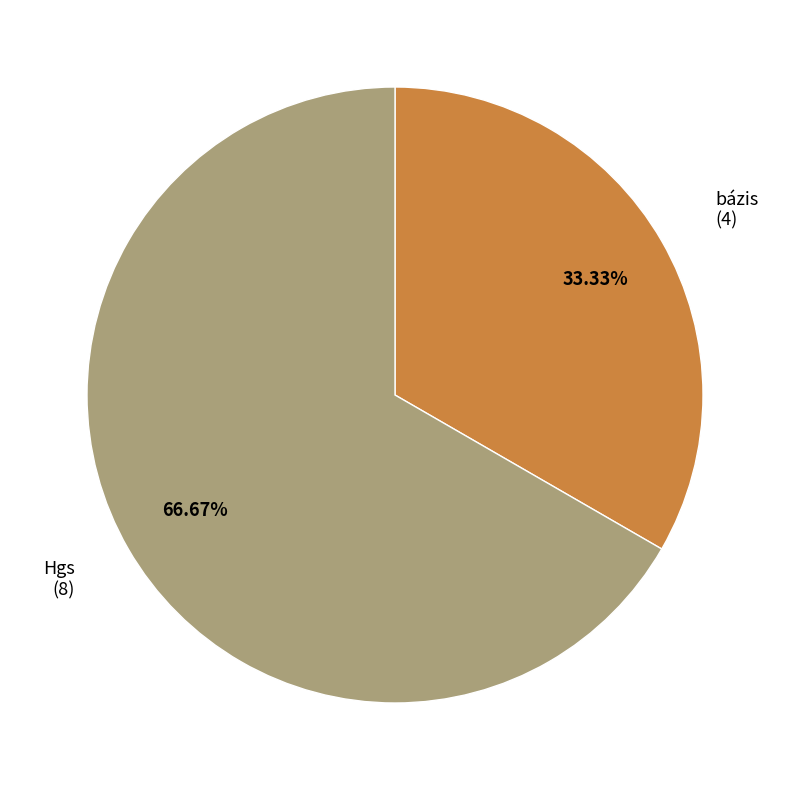

Does any single category account for the majority?

Yes